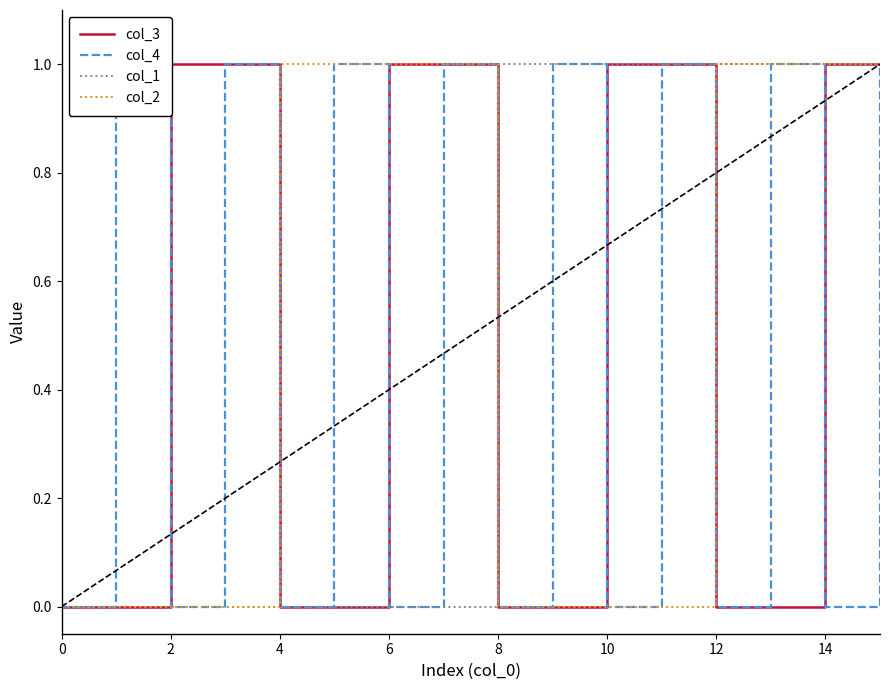

Is it true that col_2 equals 0 at 8?

True